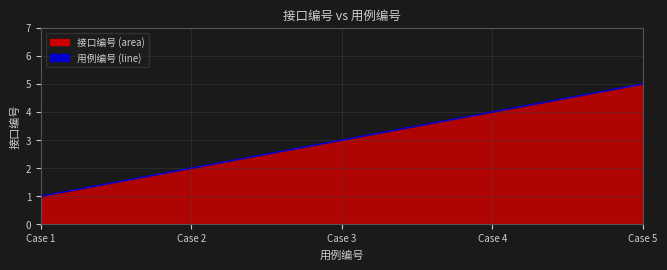

What is the maximum value shown in the chart?

5